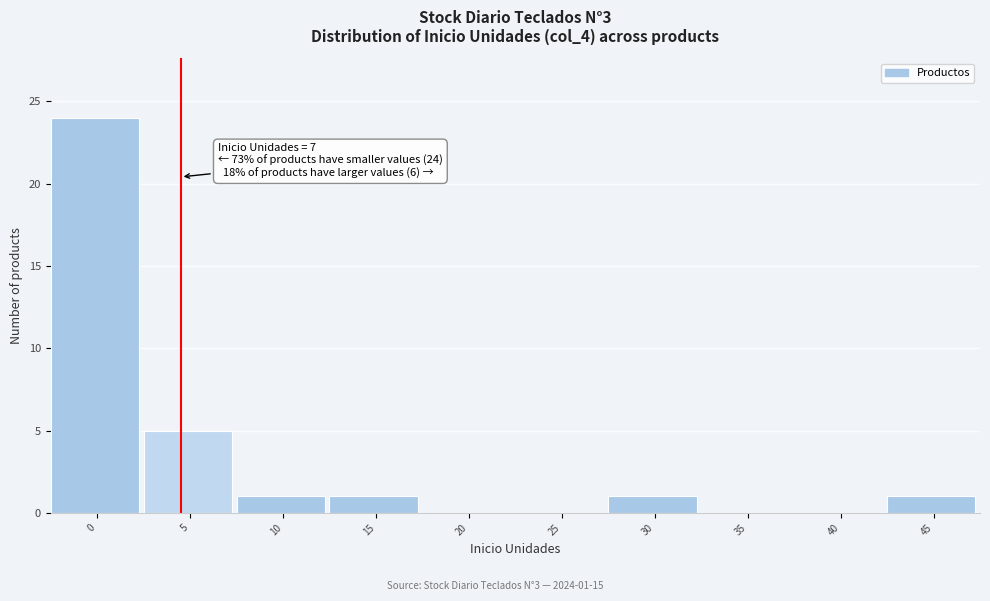

Reading left to right, what are all the values shown in this chart?

0=24	5=5	10=1	15=1	20=0	25=0	30=1	35=0	40=0	45=1